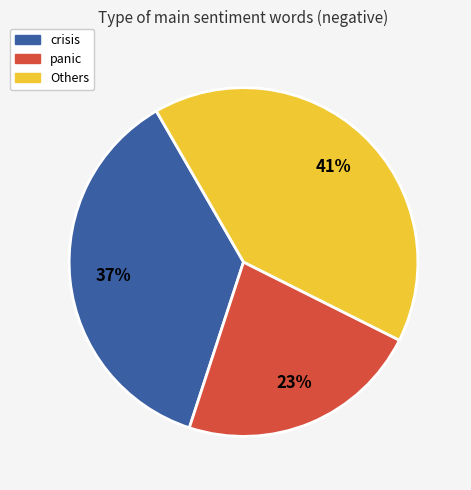

Does panic account for over 50% of the chart?

No